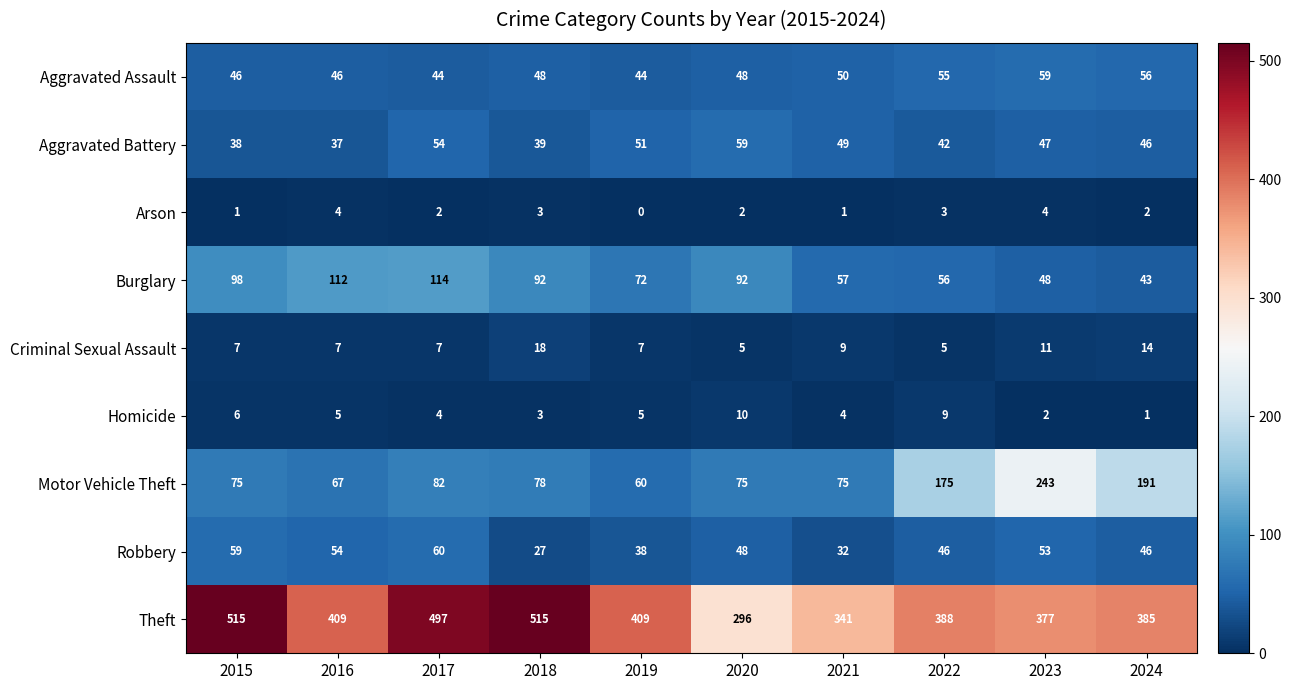

At which label is Aggravated Assault closest to 51?

2021